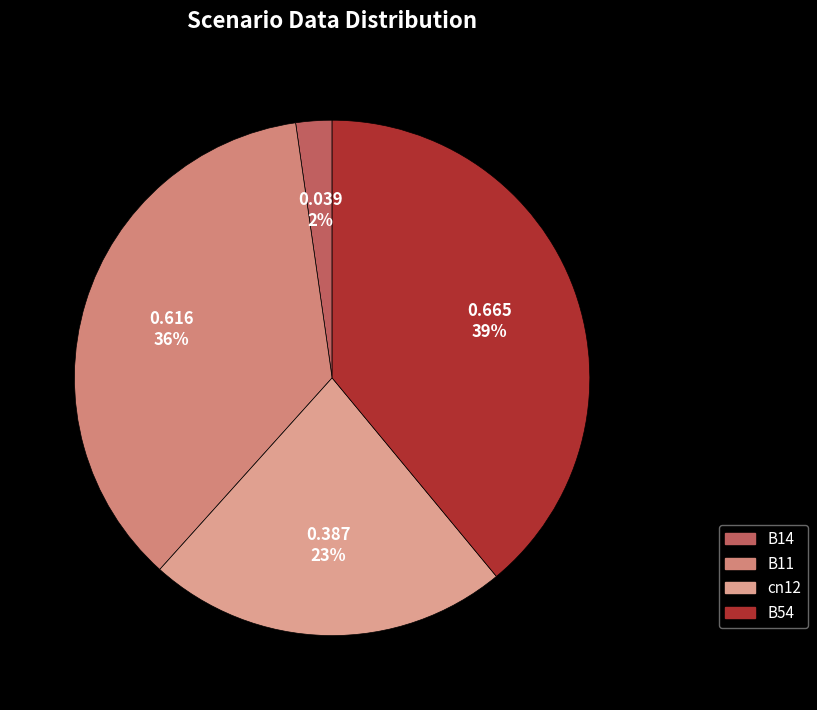

What is the largest slice in the pie chart?

B54